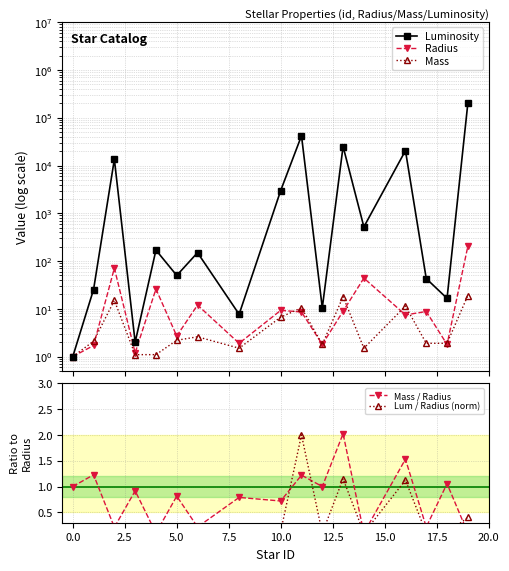

Which series ends up on top after the final intersection of Mass and Radius?

Radius